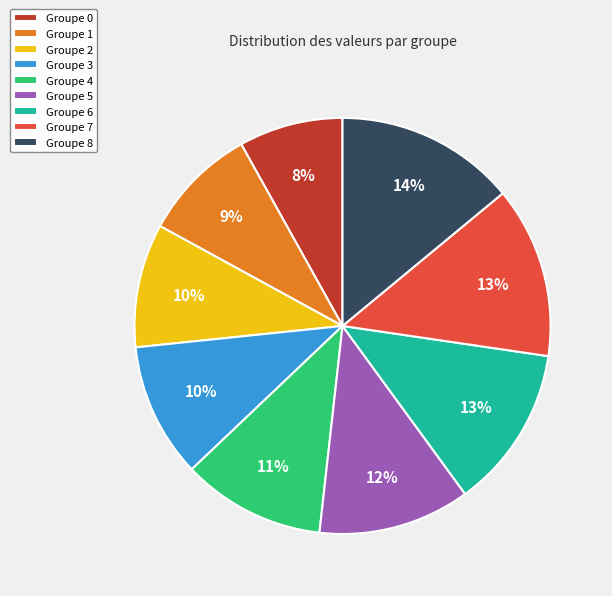

True or false: Groupe 0 accounts for 8% of the total.

True